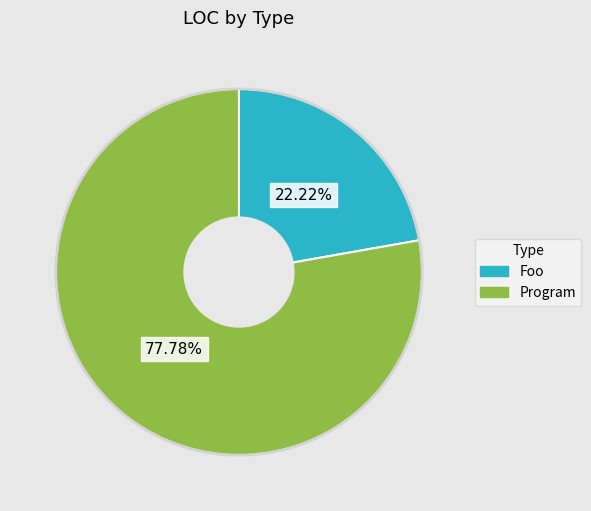

What is the total percentage of Foo and Program?

100.0%